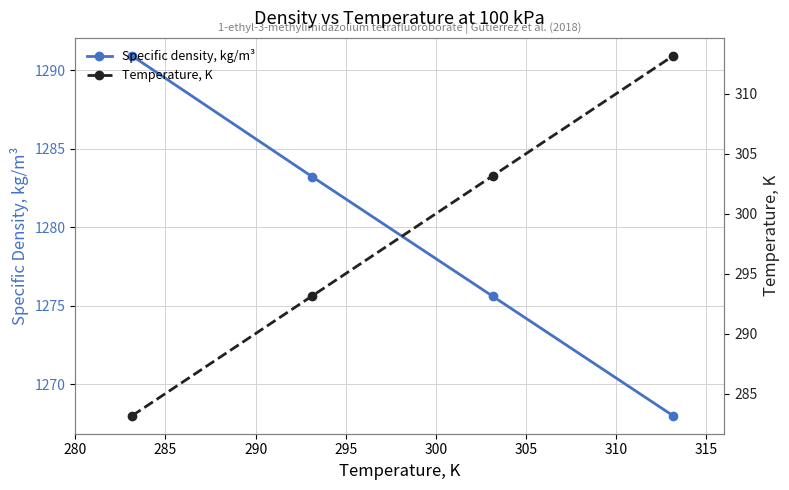

What is the value of the Specific density, kg/m³ point at the 1st from the left?

1290.9